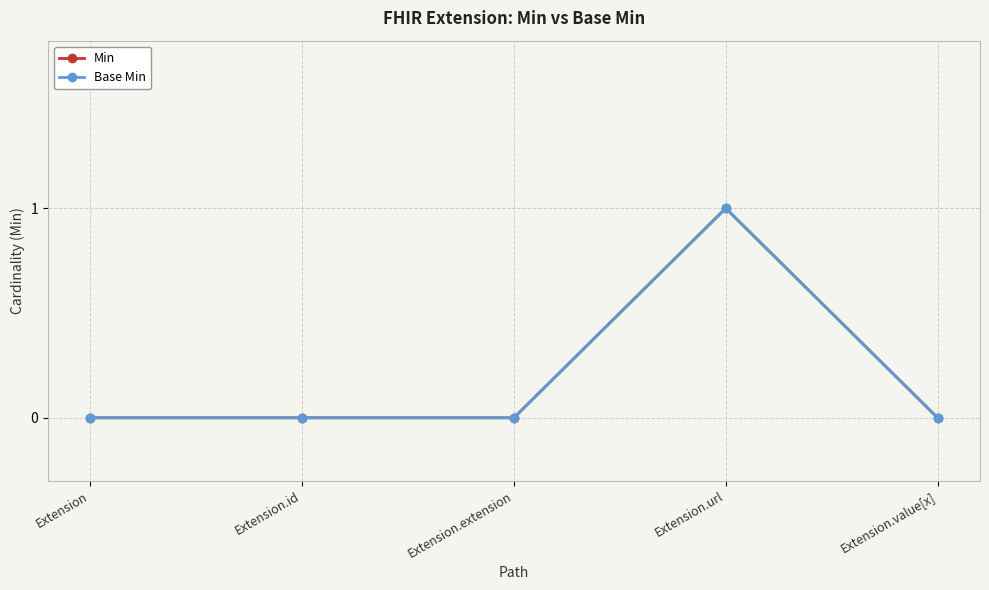

The Min series shows 1 at Extension.url. True or false?

True